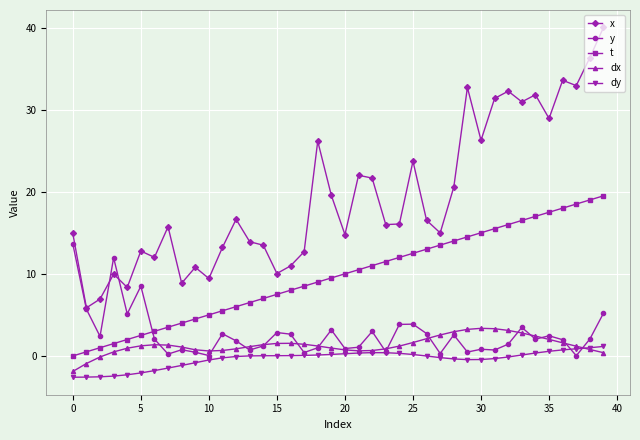

Which series has the largest range (max minus min)?

x